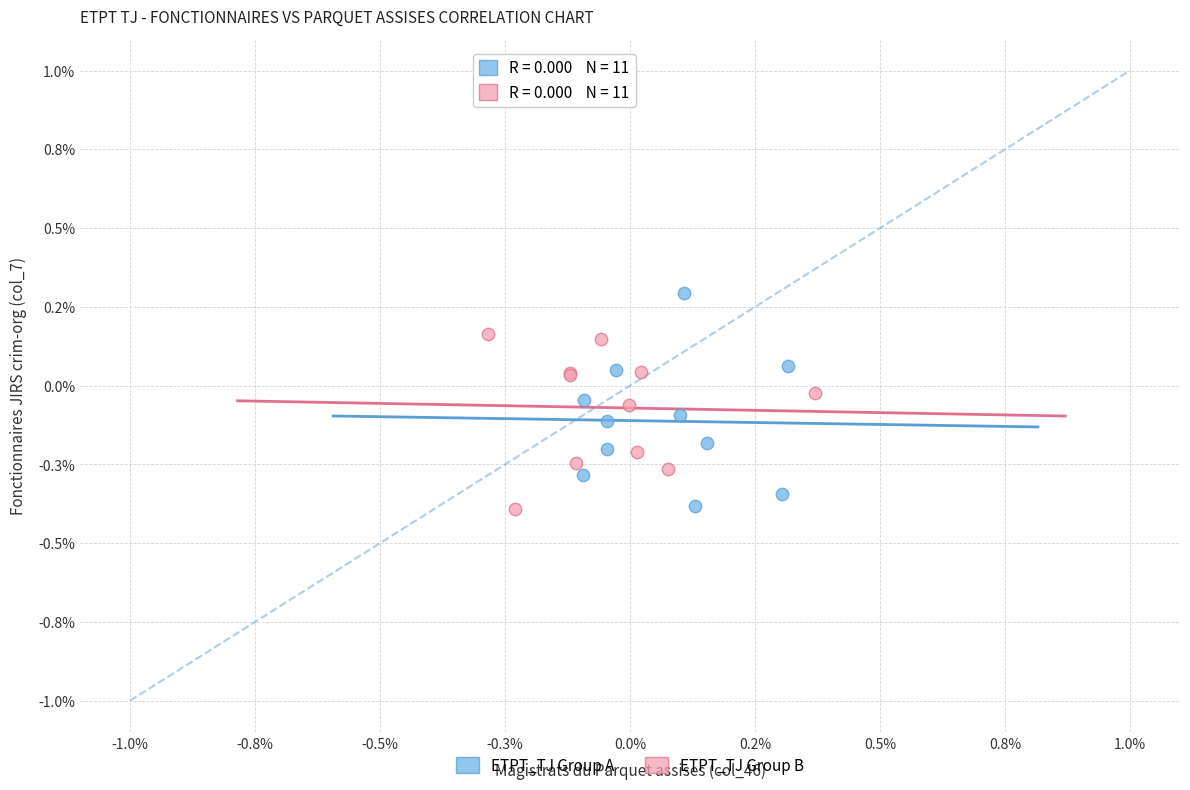

What are all the series names shown in the legend?

ETPT_TJ Group A, ETPT_TJ Group B